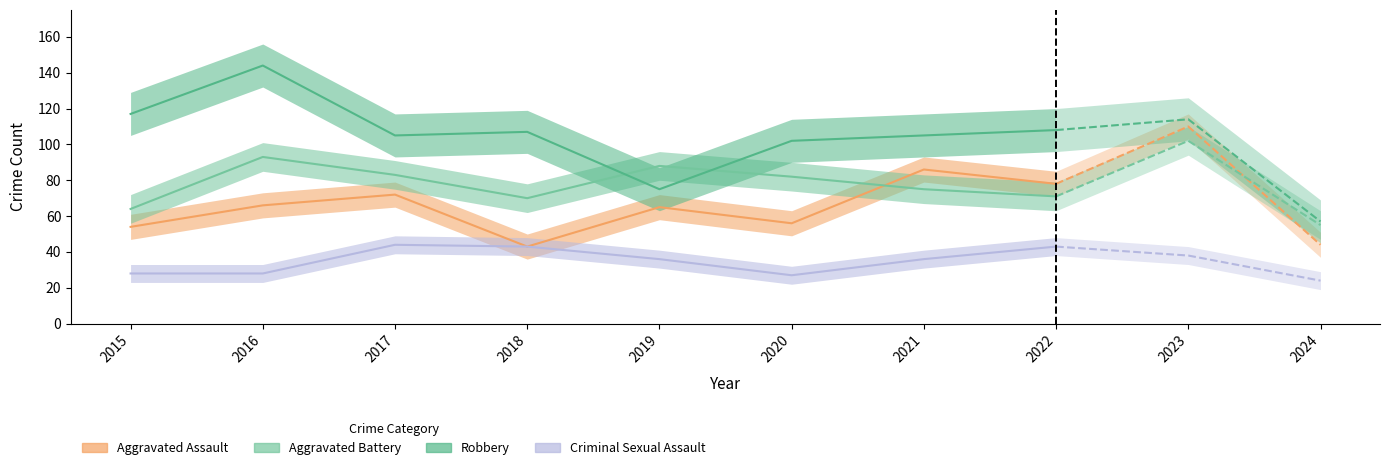

Reading left to right, list all the values displayed in this chart.

Aggravated Assault: 2015=54	2016=66	2017=72	2018=43	2019=65	2020=56	2021=86	2022=78	2023=110	2024=44
Aggravated Battery: 2015=64	2016=93	2017=83	2018=70	2019=88	2020=82	2021=75	2022=71	2023=102	2024=55
Robbery: 2015=117	2016=144	2017=105	2018=107	2019=75	2020=102	2021=105	2022=108	2023=114	2024=57
Criminal Sexual Assault: 2015=28	2016=28	2017=44	2018=43	2019=36	2020=27	2021=36	2022=43	2023=38	2024=24